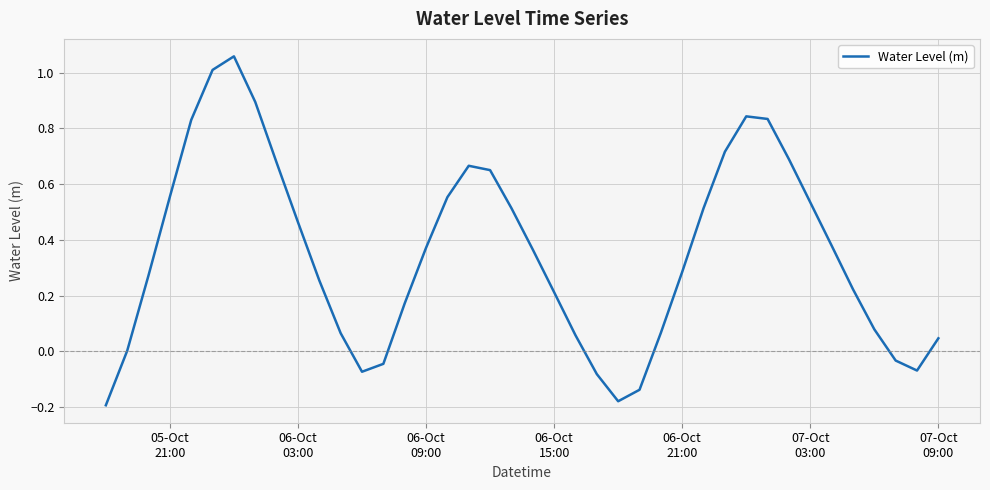

Is this an area chart (filled region under the line)?

No